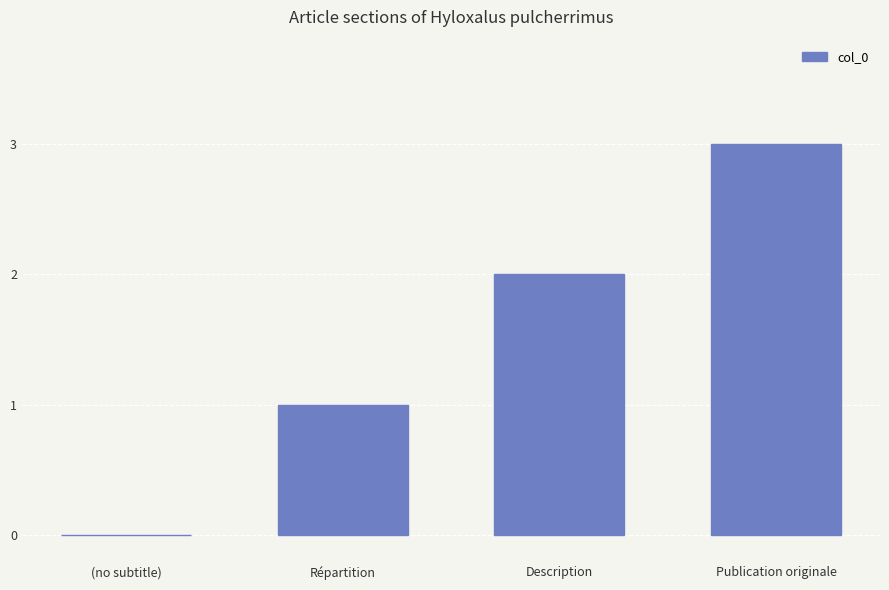

What is the change in value from (no subtitle) to Publication originale?

+3